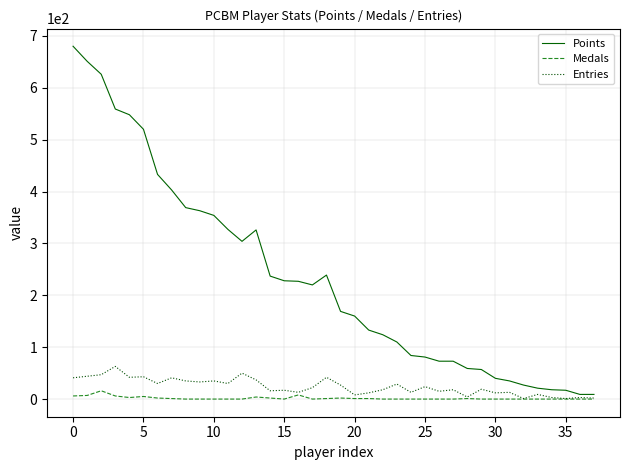

Which series has the largest total across all categories?

Points